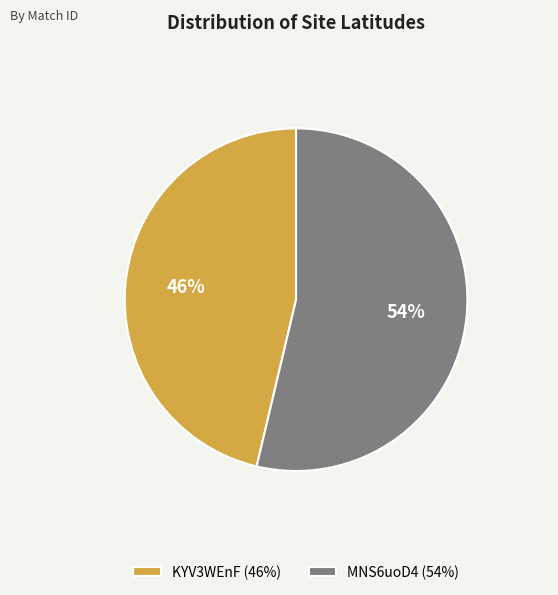

To the nearest percent, what is the combined percentage of MNS6uoD4 (54%) and KYV3WEnF (46%)?

100%